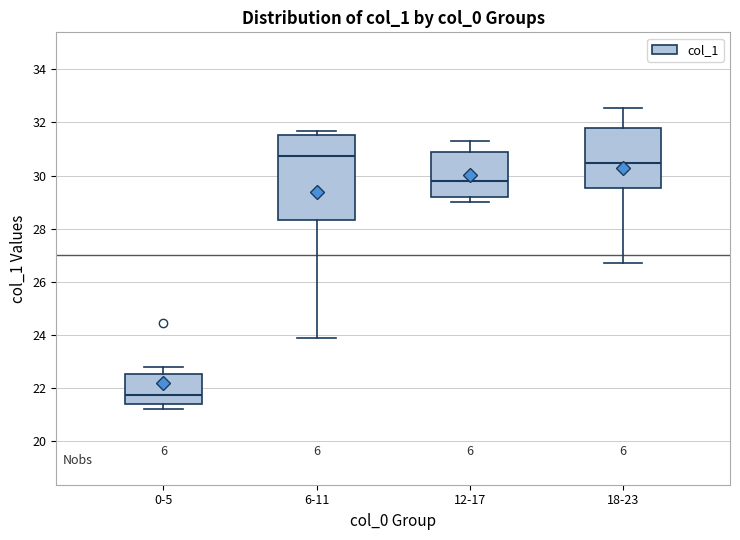

Reading left to right, transcribe this box plot: for each box, give where its median line is, the range the box spans, and where its two whiskers end, as read against the y-axis. The values are not printed on the chart, so give them approximately, as read against the axis.

0-5: median 21.8, box 21.4 to 22.6, whiskers 21.2 to 22.8
6-11: median 30.8, box 28.4 to 31.6, whiskers 23.8 to 31.6 (just above the box's upper edge)
12-17: median 29.8, box 29.2 to 30.8, whiskers 29.0 to 31.4
18-23: median 30.4, box 29.6 to 31.8, whiskers 26.8 to 32.6